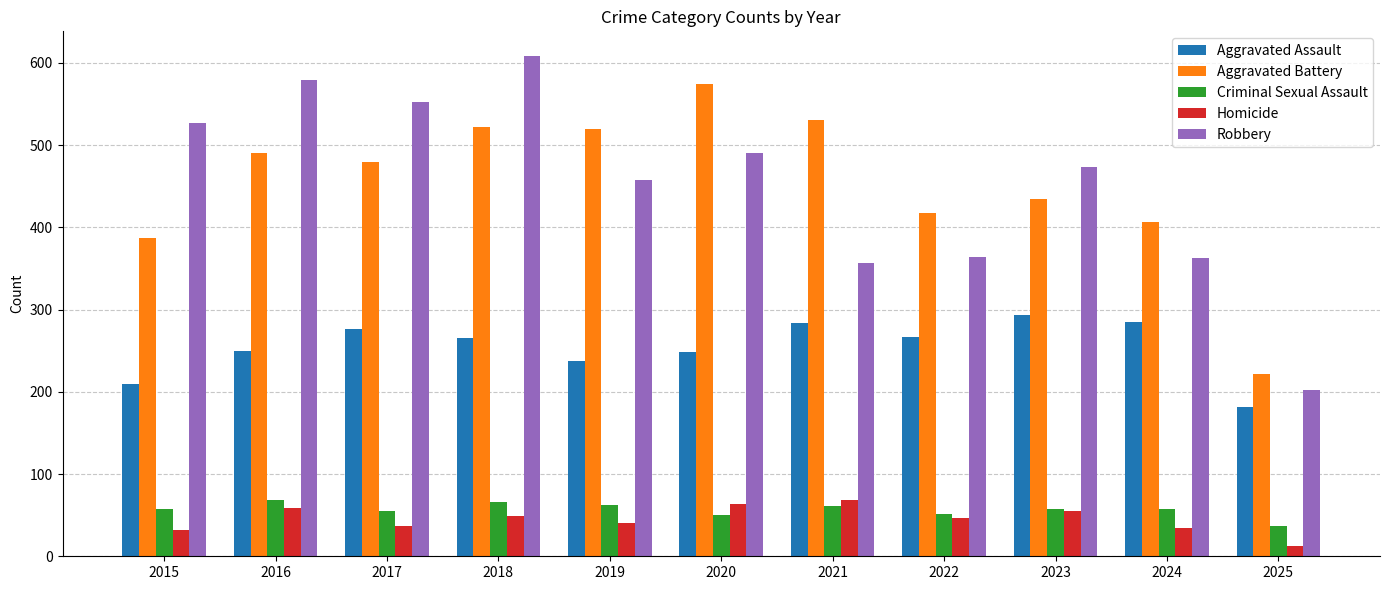

What is the value of the Aggravated Battery bar at the 11th from the left?

222